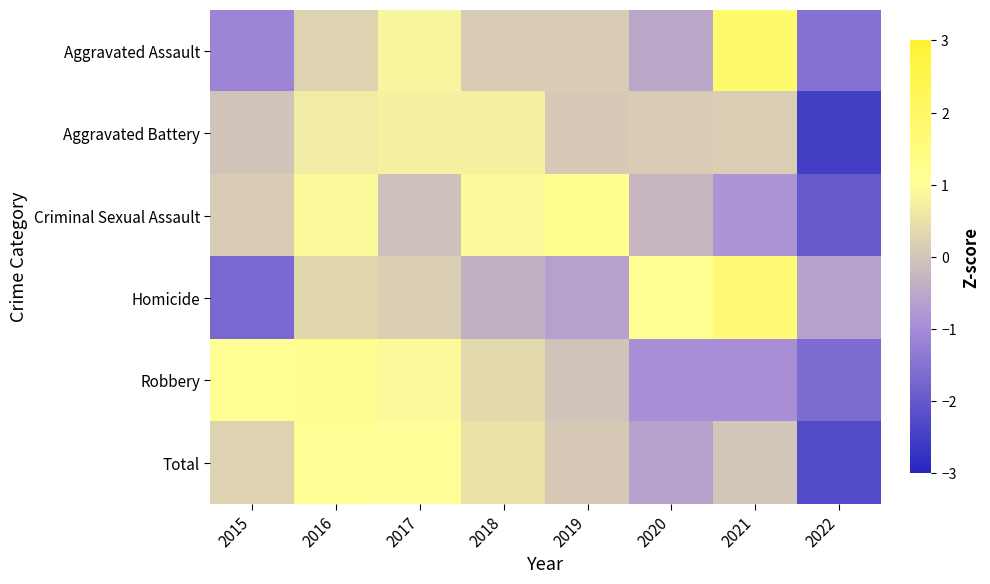

At 2021, list the series in order from smallest to largest.

Robbery, Criminal Sexual Assault, Total, Aggravated Battery, Homicide, Aggravated Assault